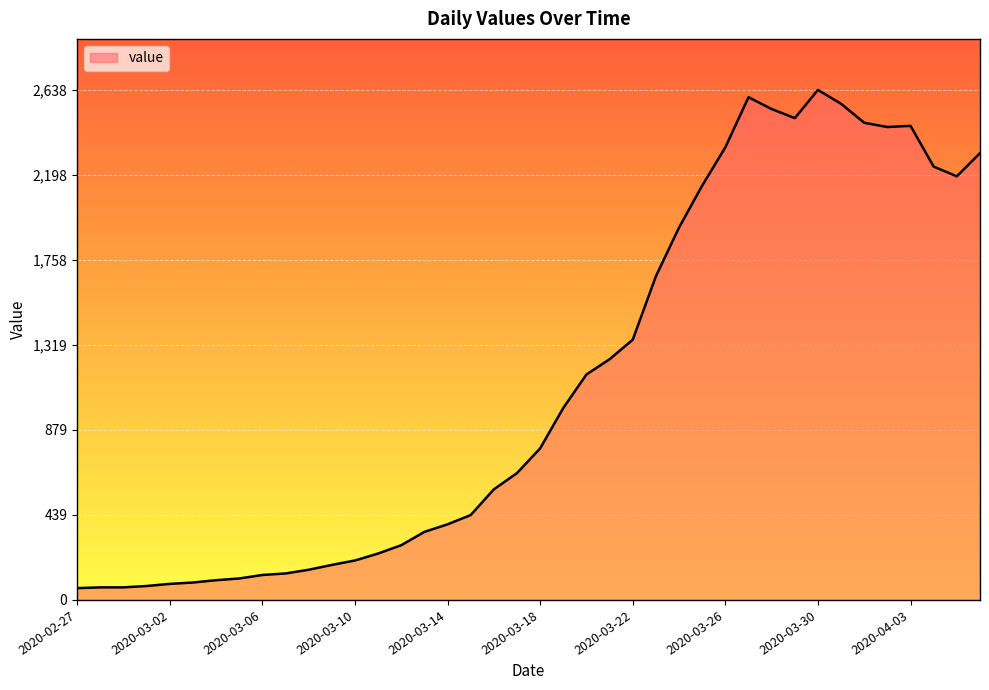

What is the difference between the maximum and minimum values?

2577